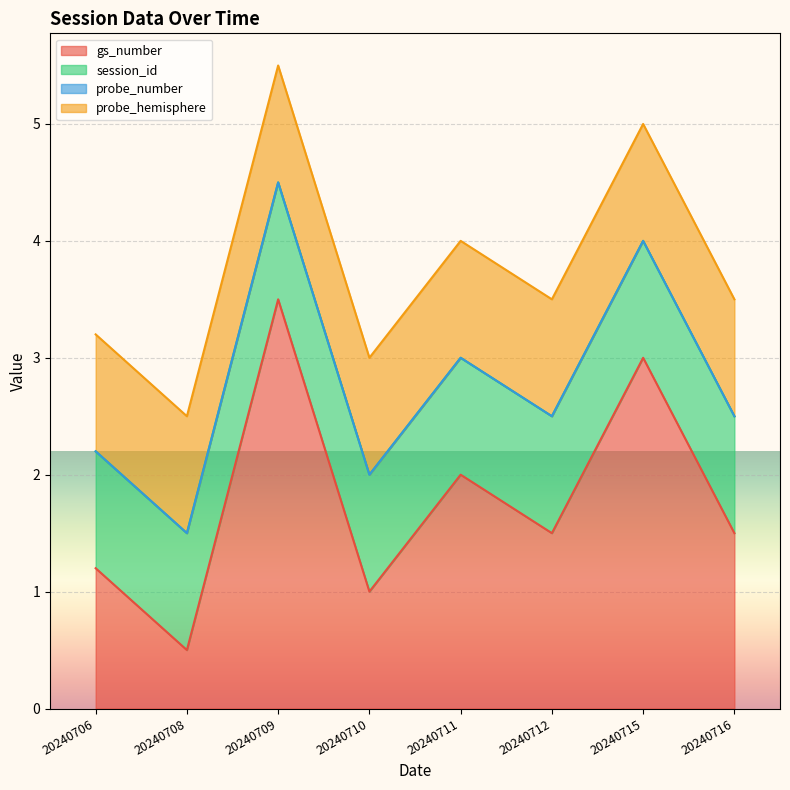

What are all the series names shown in the legend?

gs_number, session_id, probe_number, probe_hemisphere